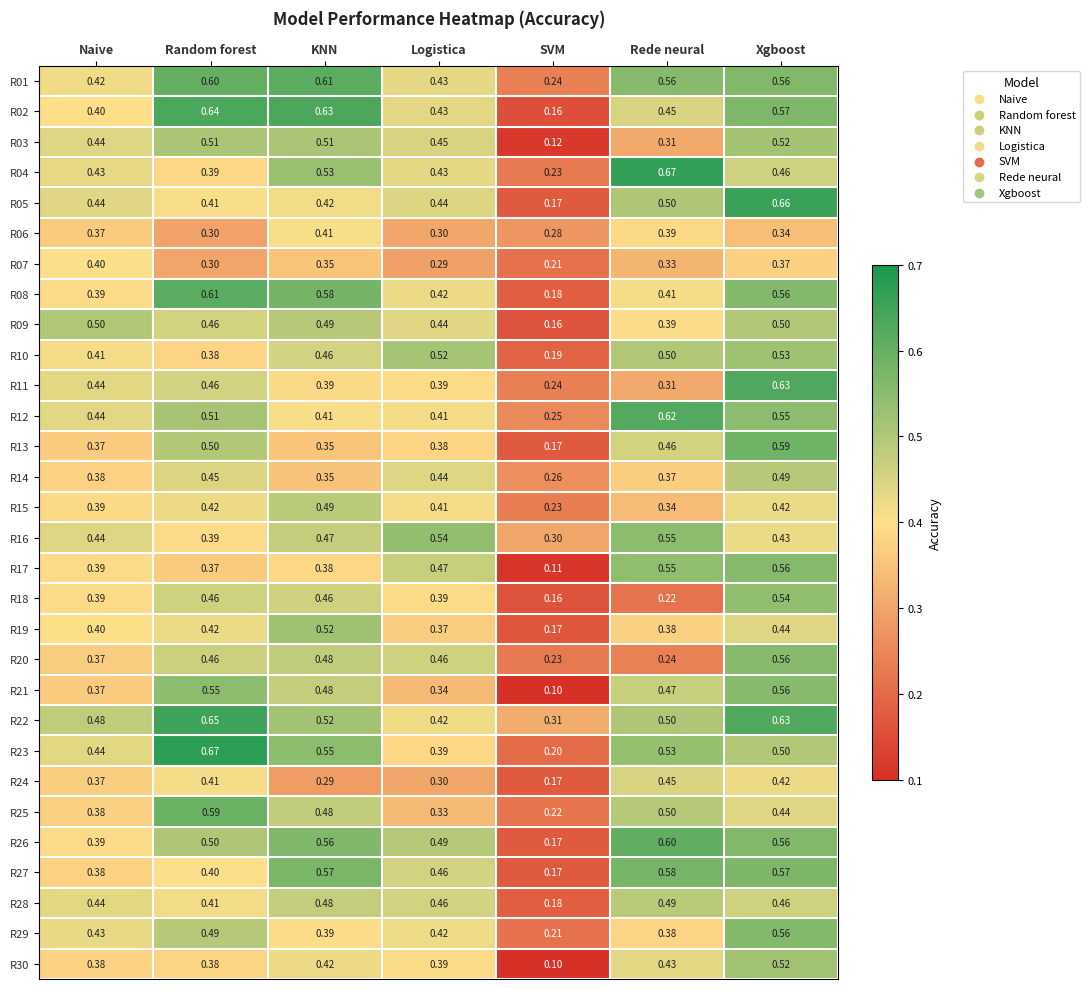

At which category is the sum across all series the highest?

Xgboost